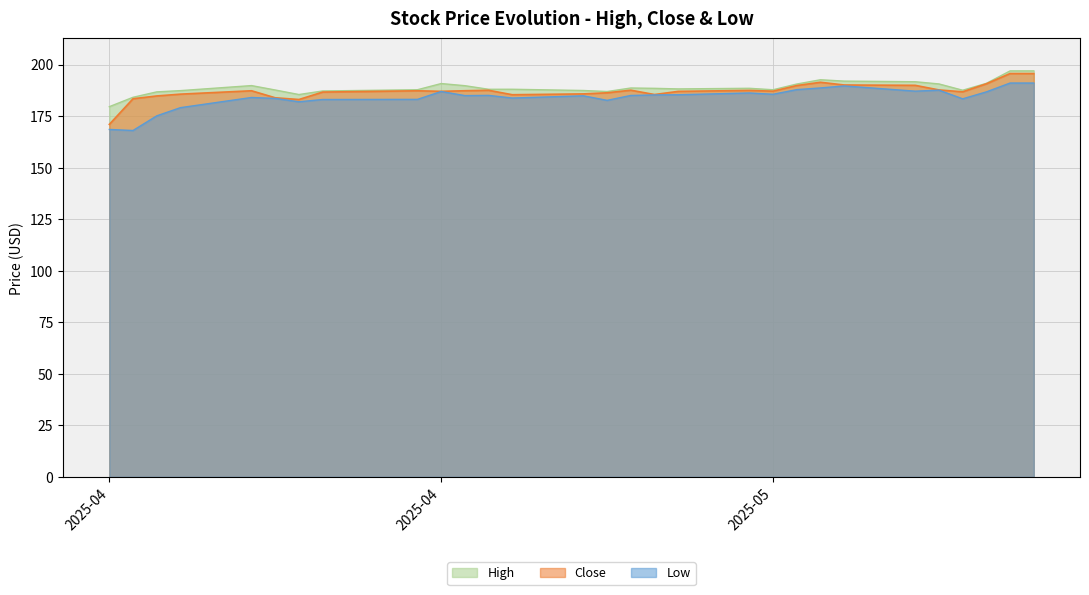

What is the sum of the Low values at 2025-04-27 and 2025-05-15?

371.2